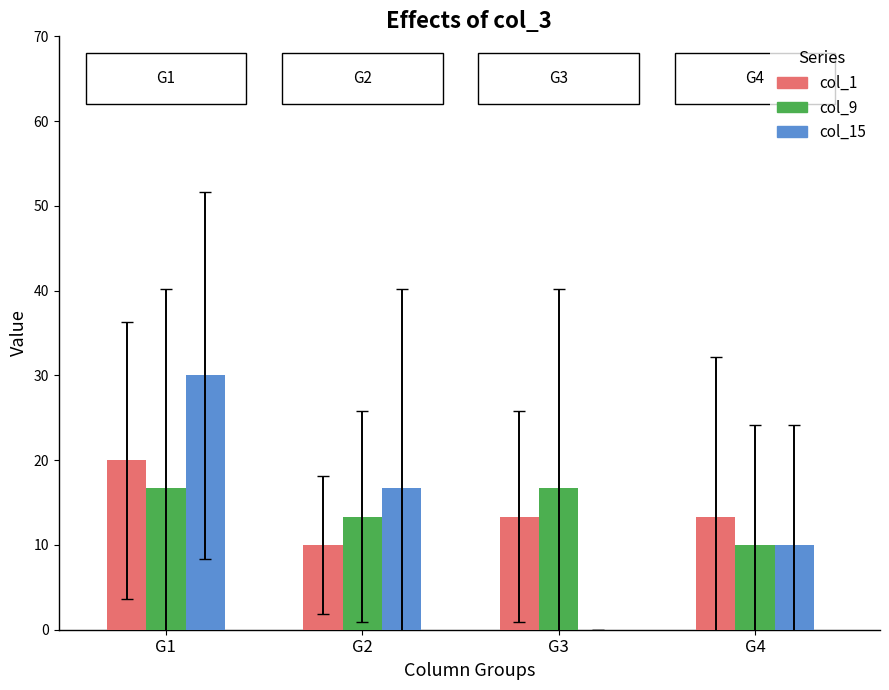

The col_9 series shows 22.8 at G2. True or false?

False